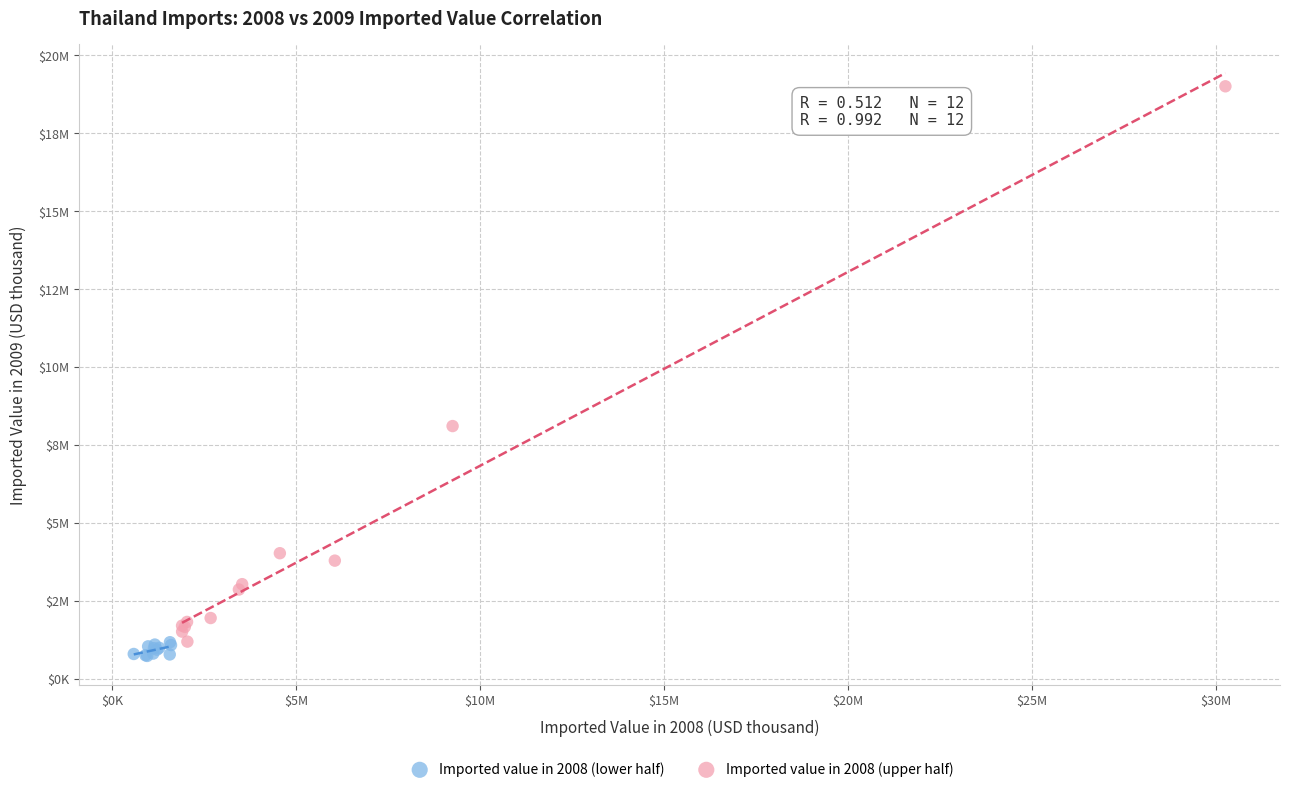

Which series contains the highest Y value?

Imported value in 2008 (upper half)